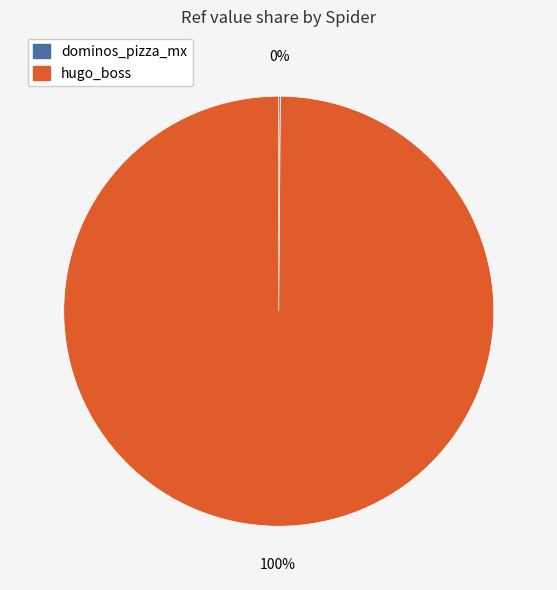

Which category accounts for the majority?

hugo_boss